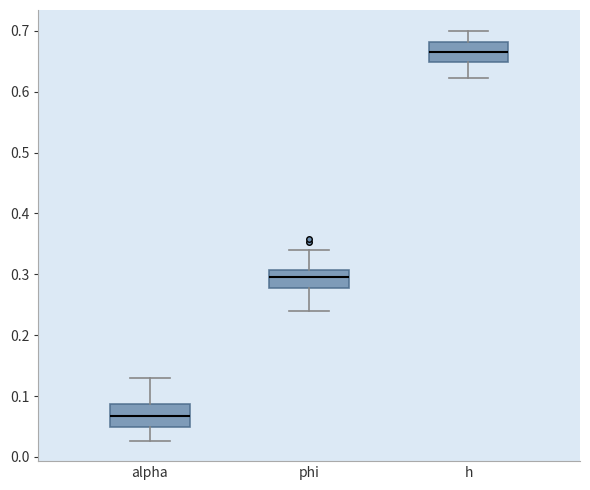

Where is the lower edge of the box for alpha on the y-axis? The values are not printed on the chart, so give them approximately, as read against the axis.

0.05